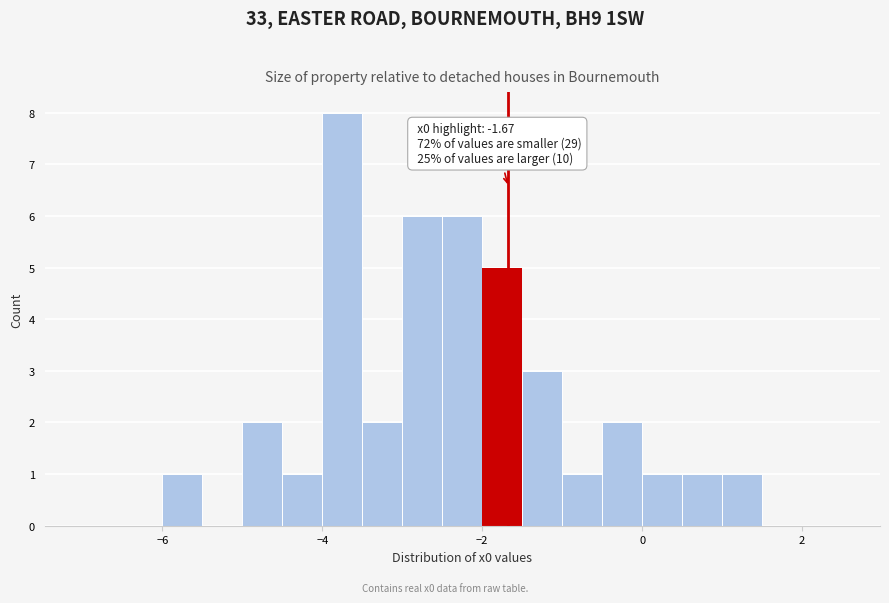

Around what value on the x-axis is the tallest bar? Give the approximate position of its centre, as read against the axis.

-3.8